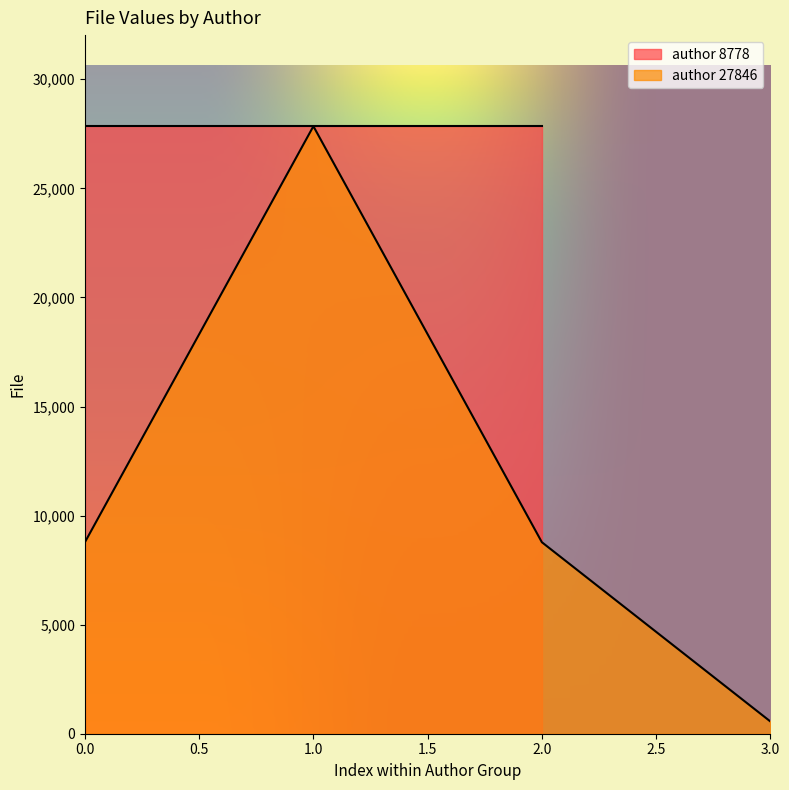

What is the sum of the values at 27846 and 8778?

36624